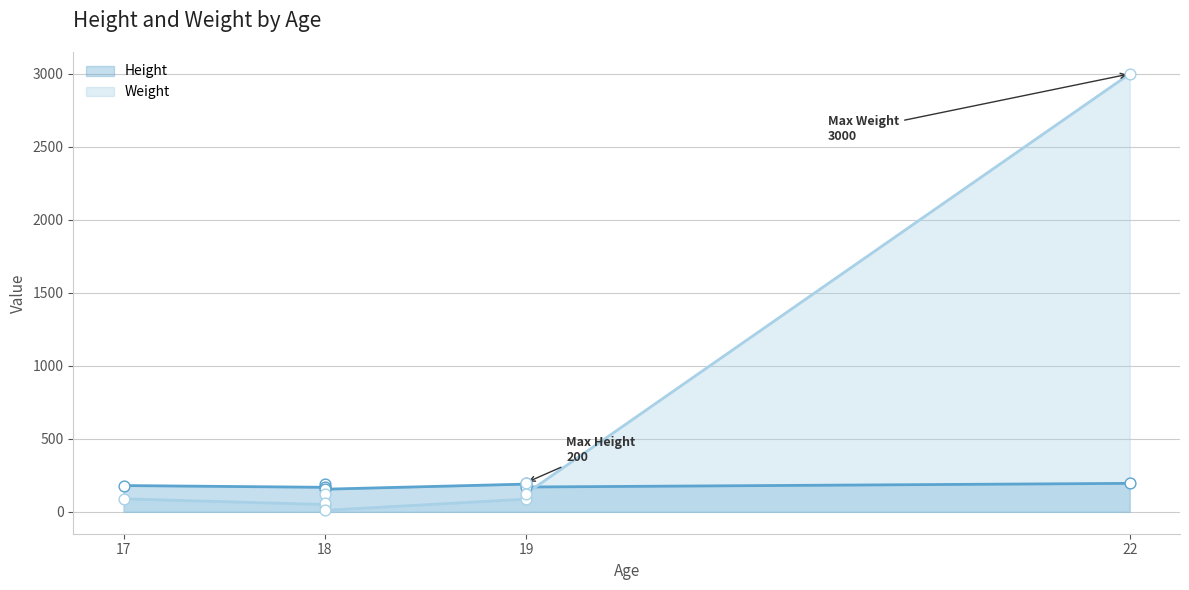

Is the value of Height at 19 greater than the value of Weight at 19?

Yes